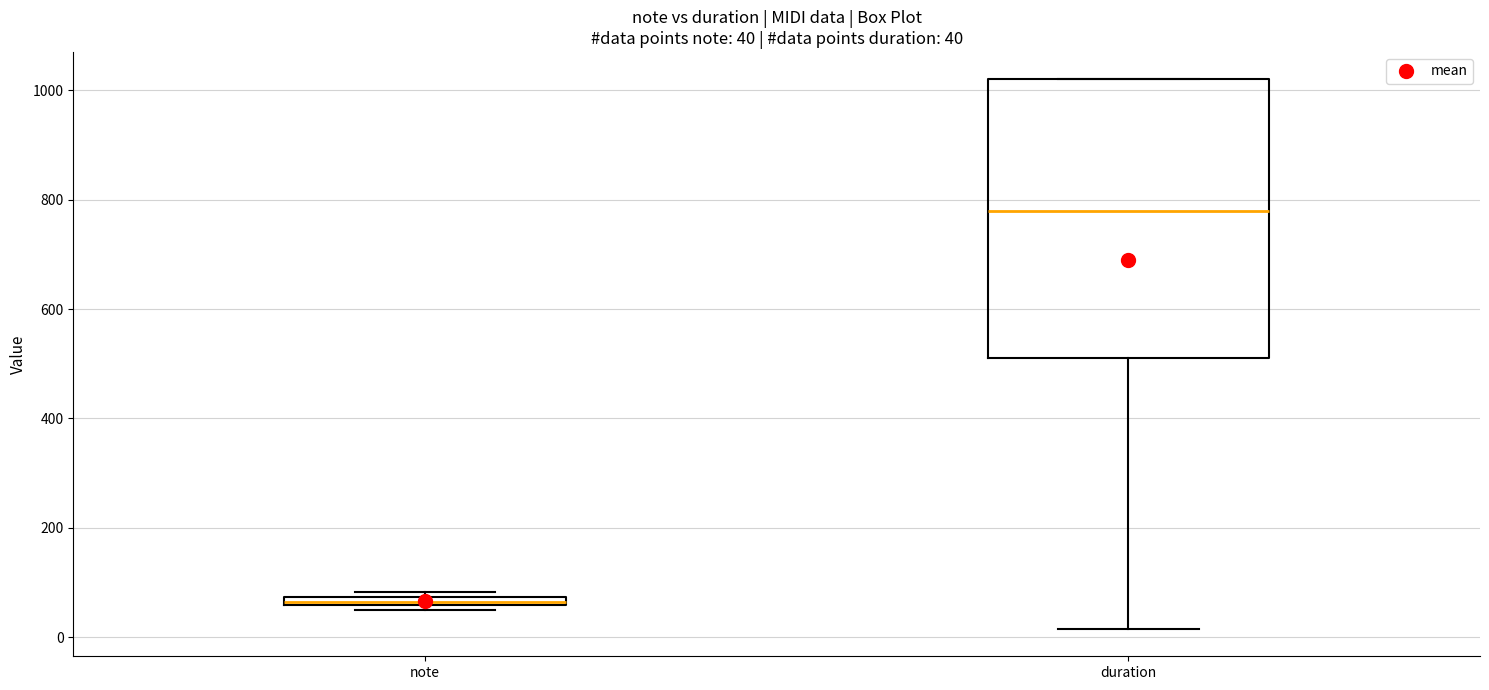

Which box is the tallest, from its lower edge to its upper edge?

duration